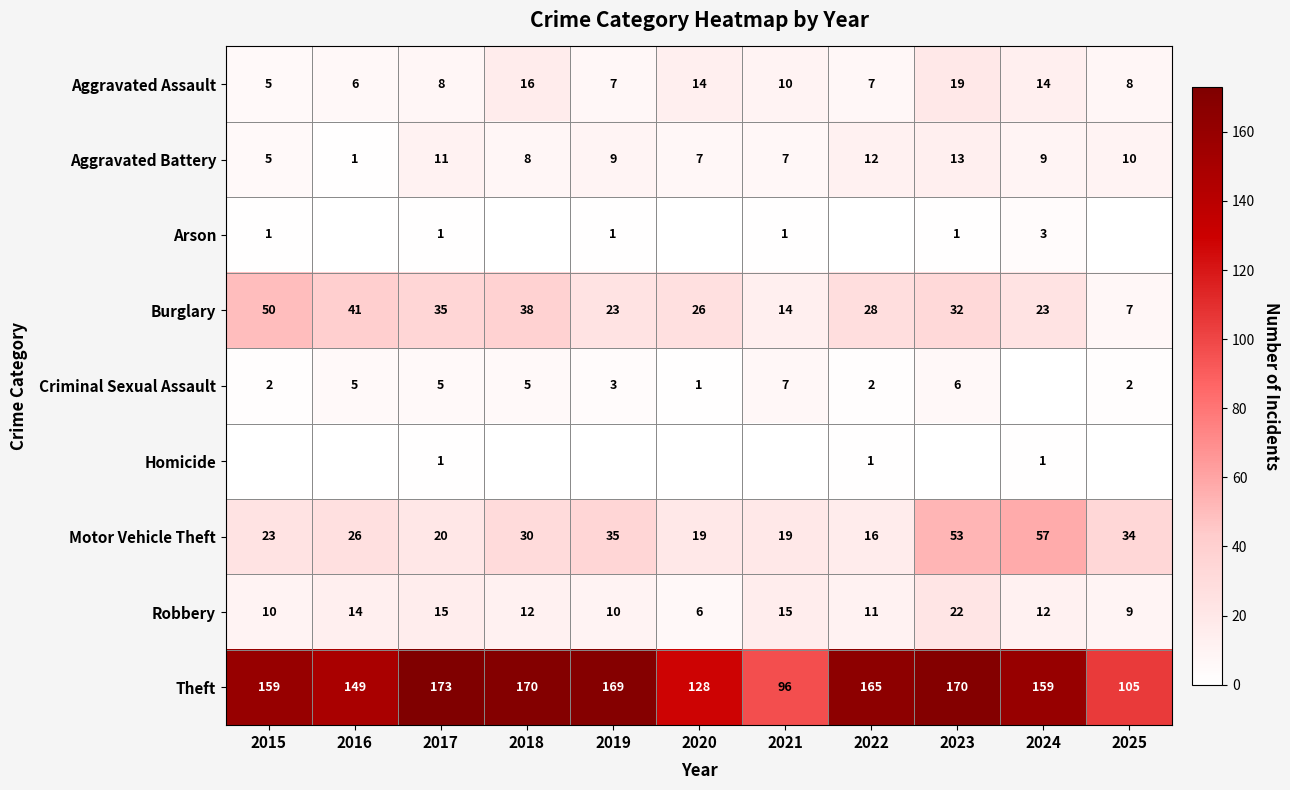

At which label is Theft closest to 134?

2020